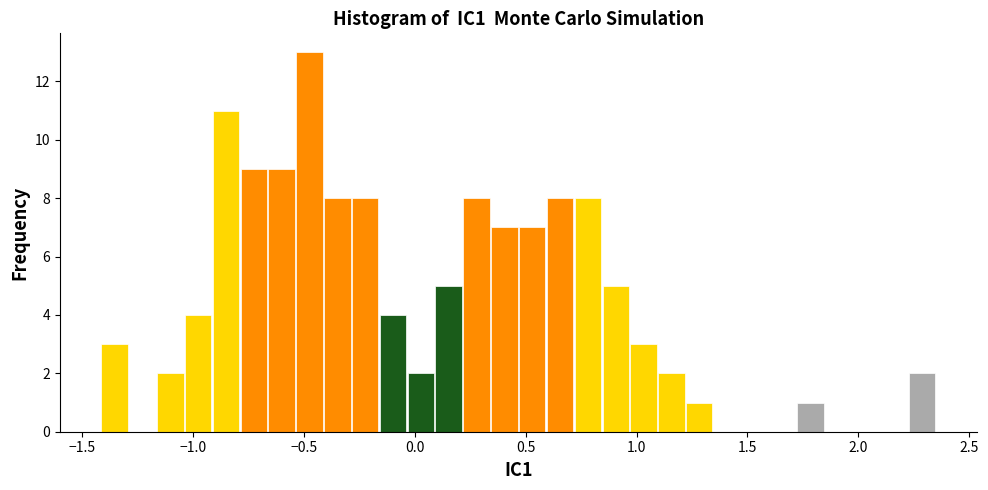

Read against the x-axis, roughly where is the centre of the tallest bar?

-0.50